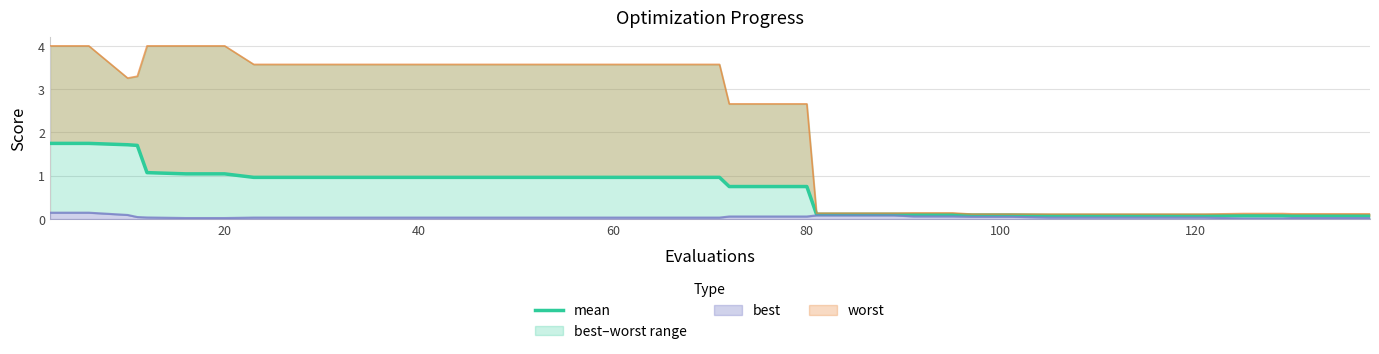

What is the smallest value displayed?

0.1